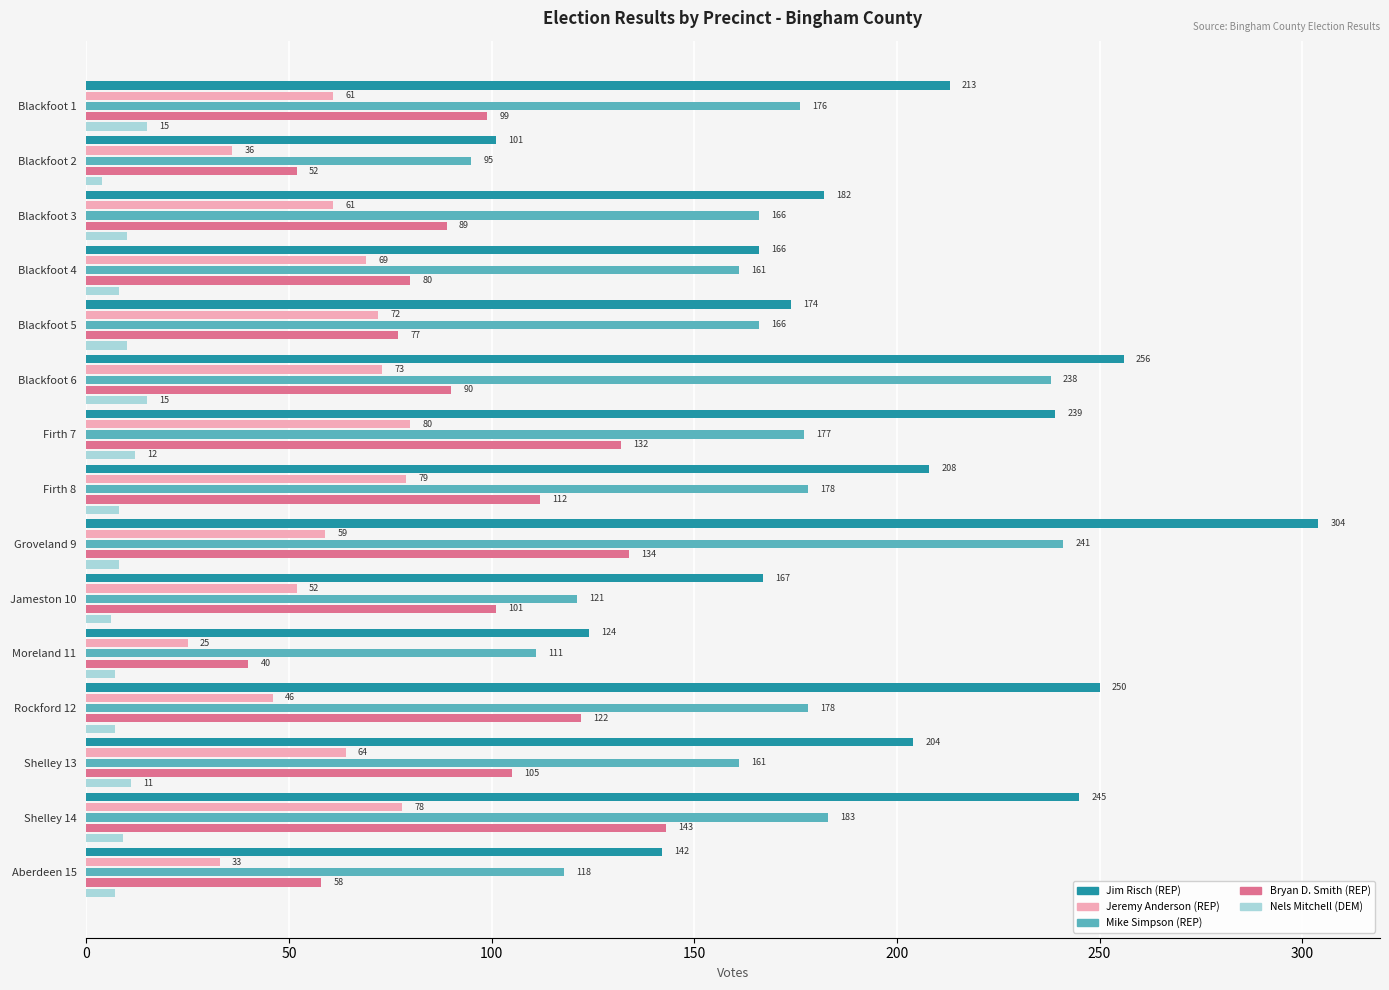

Where is Jeremy Anderson (REP) nearest to the value 52?

Jameston 10